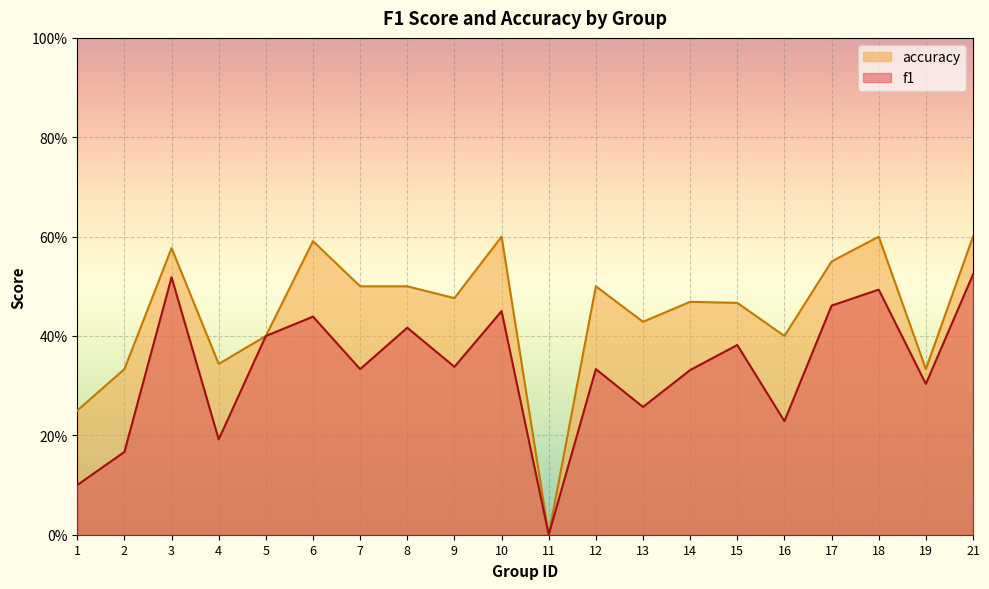

How many lines are shown in the chart?

2